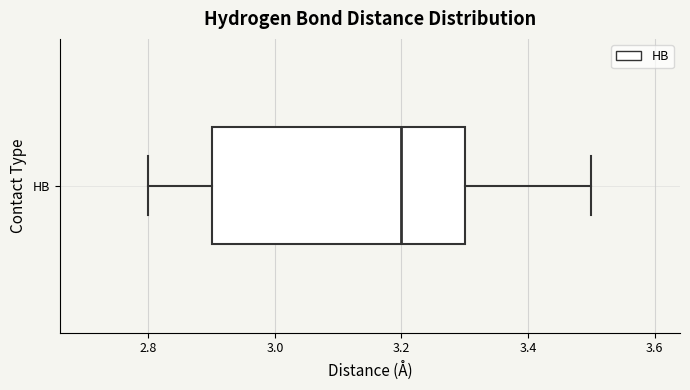

Read this box plot against the x-axis: the position of the median line, the range covered by the box, and the ends of both whiskers. The values are not printed on the chart, so give them approximately, as read against the axis.

median 3.2, box 2.9 to 3.3, whiskers 2.8 to 3.5